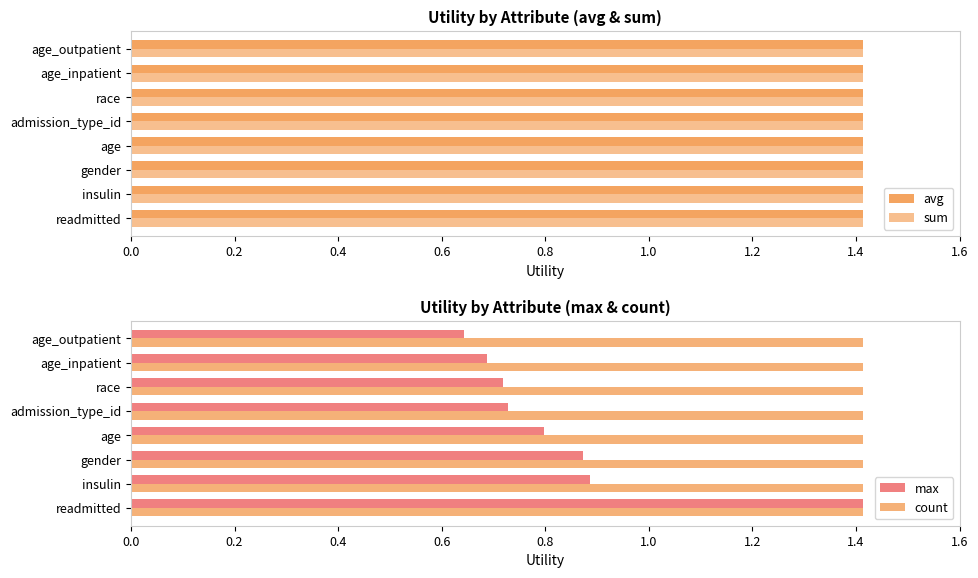

What is the maximum value for count?

1.4